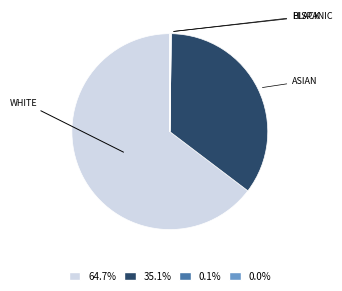

To the nearest percent, what is the difference between the largest and smallest slice percentages?

65%